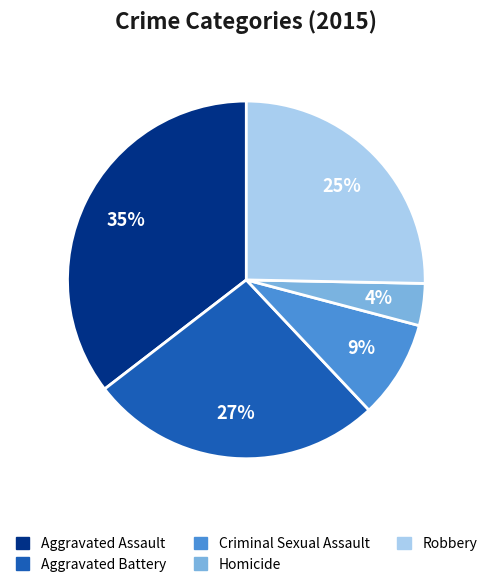

To the nearest percent, what portion does Robbery represent?

25%